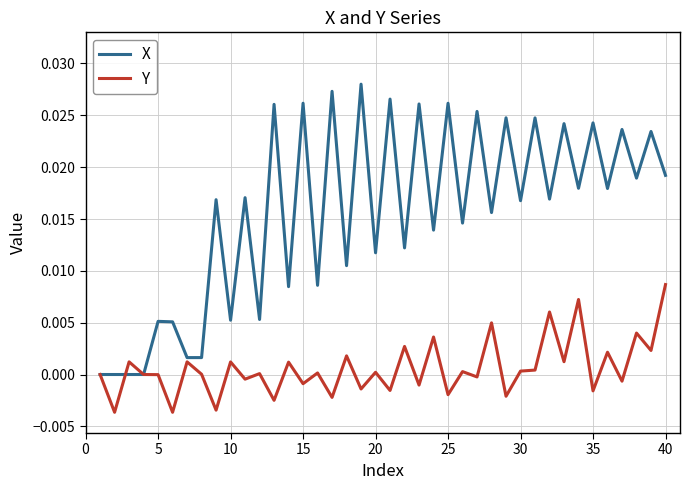

Does the chart have visible grid lines?

Yes